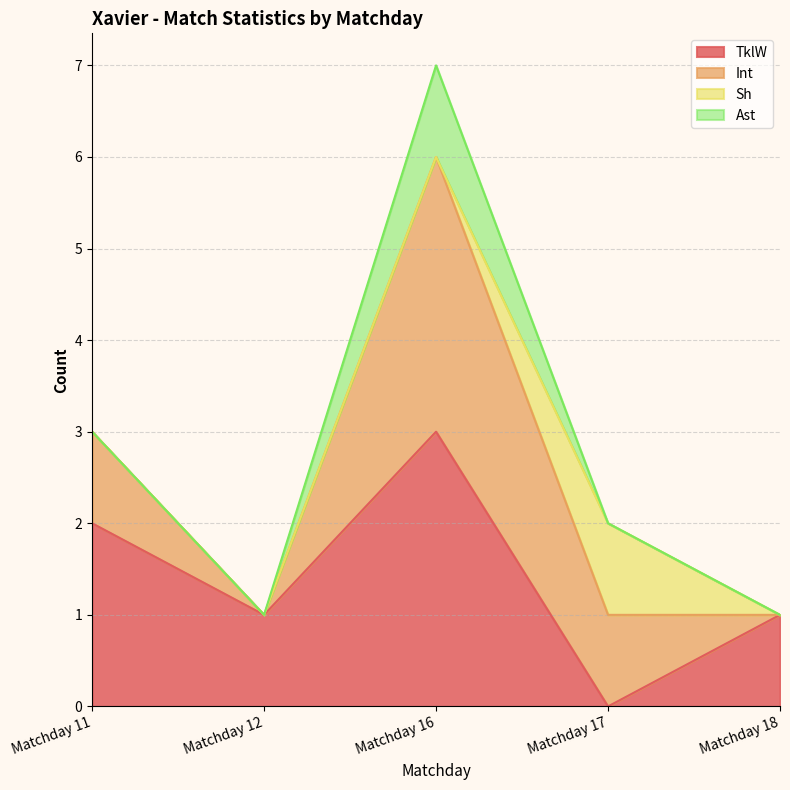

Is it true that TklW equals 1 at Matchday 12?

True